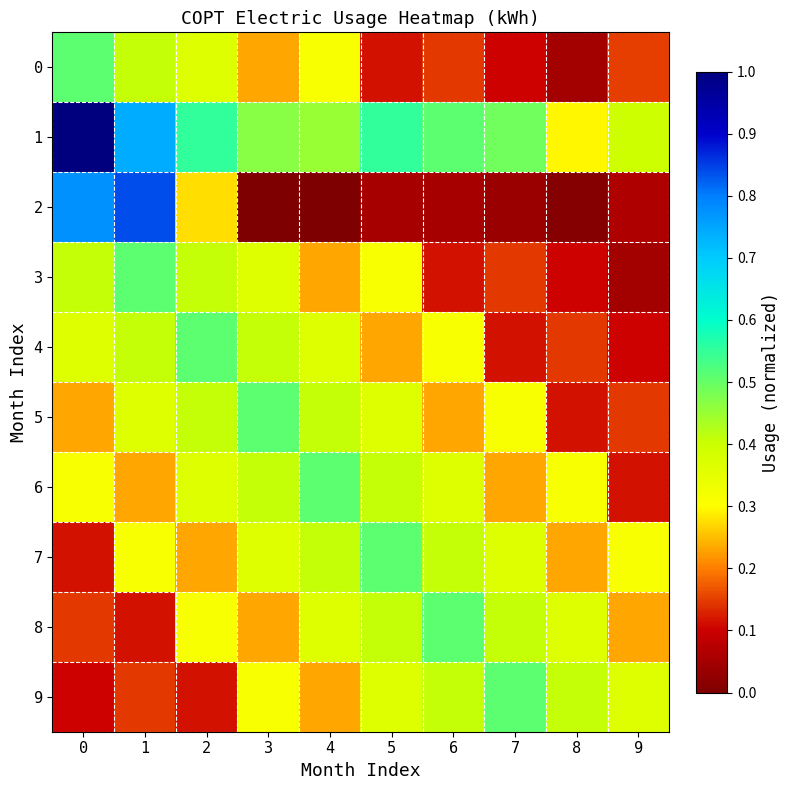

Which series has the widest spread of values?

2